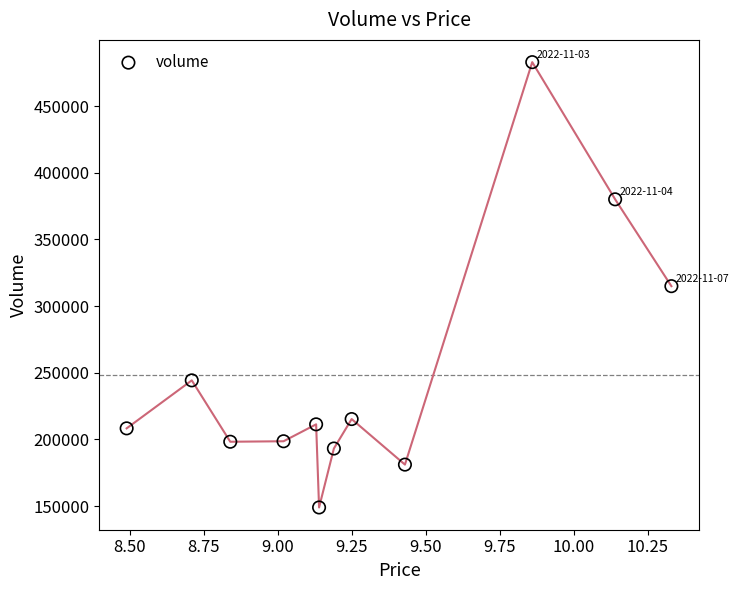

What is the average Y value?

248127